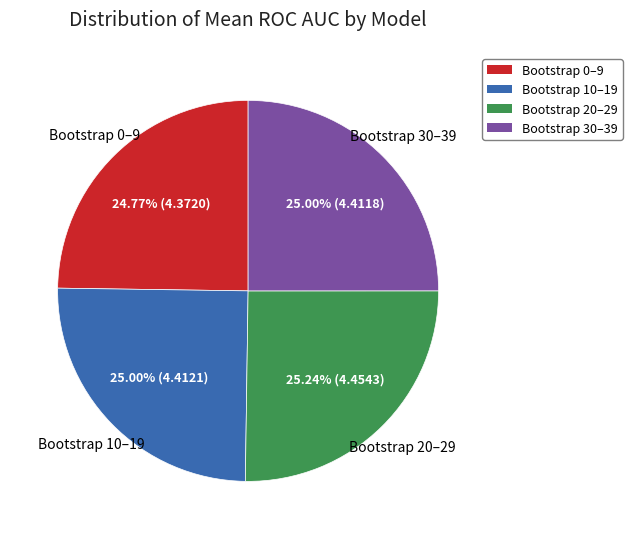

Does Bootstrap 30–39 account for over 50% of the chart?

No